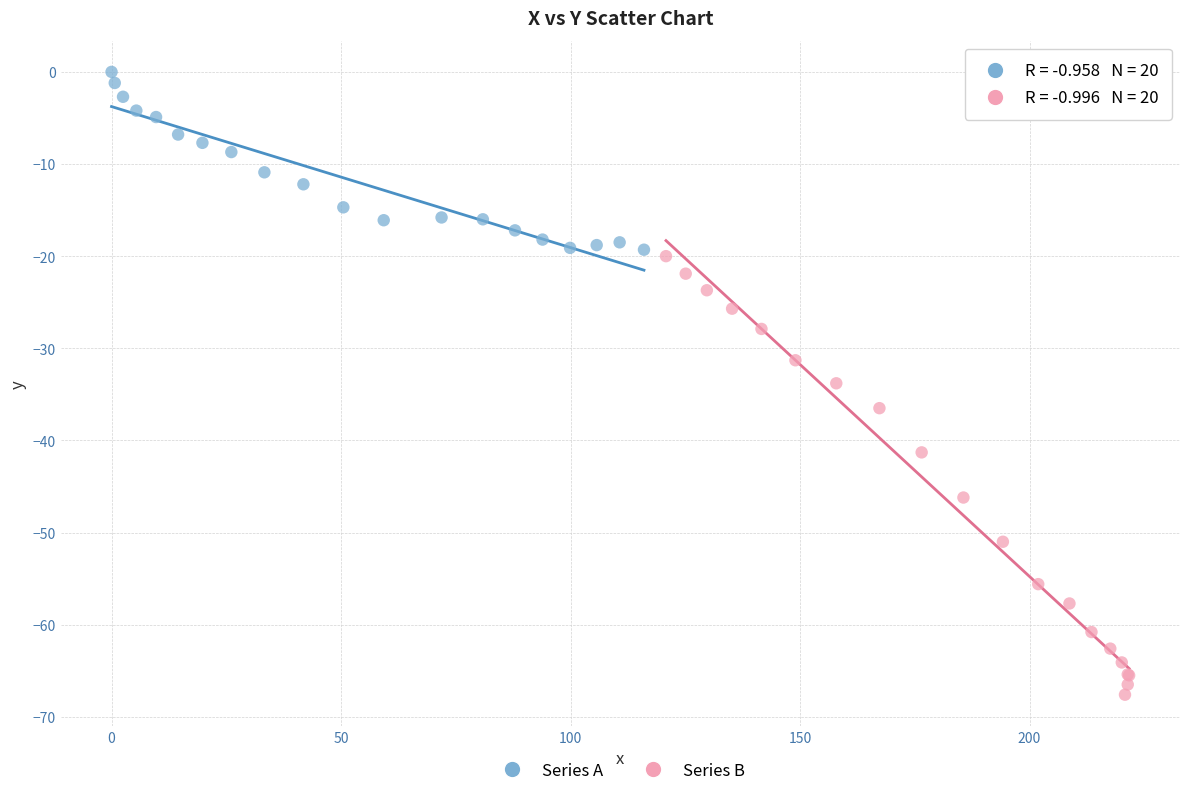

Which series contains the highest Y value?

Series A